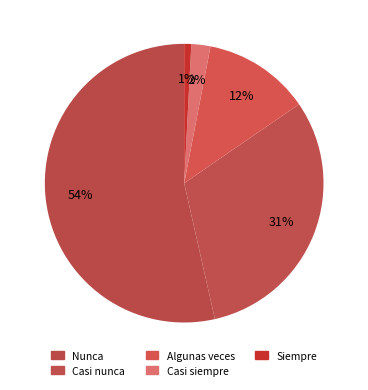

How many segments does this pie chart have?

5